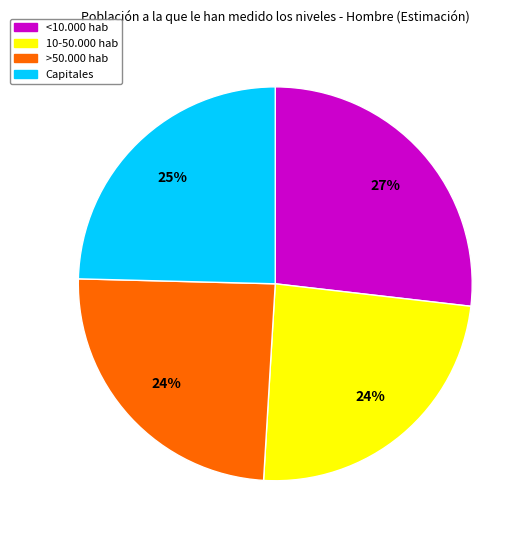

Count the number of slices in the pie.

4